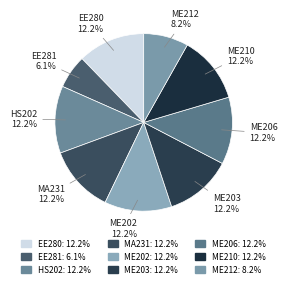

Is it true that ME210 is 12% of the pie?

True